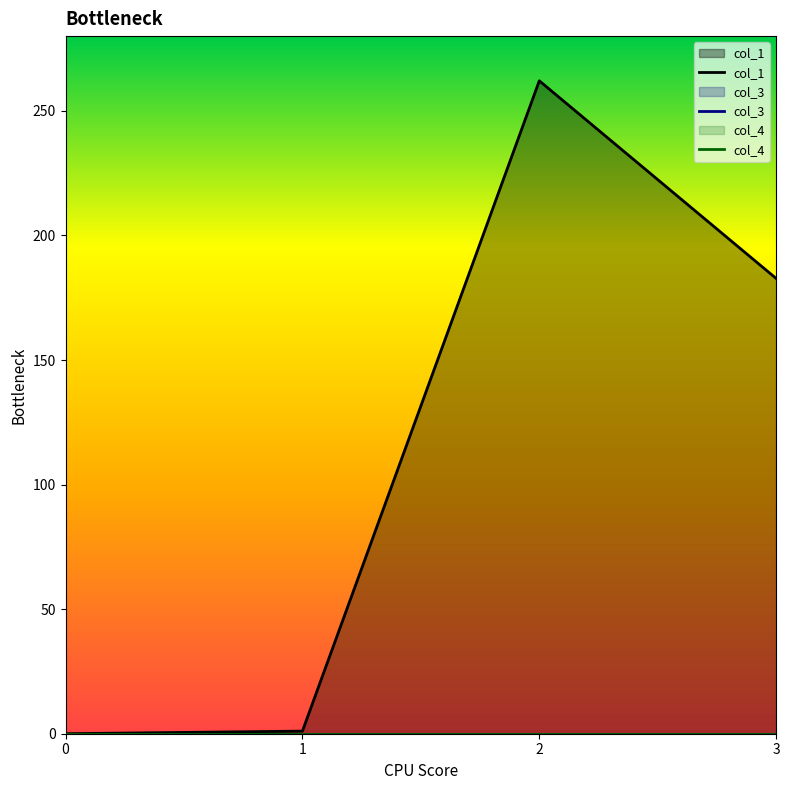

Between 0 and 1, which series saw the biggest shift?

col_1